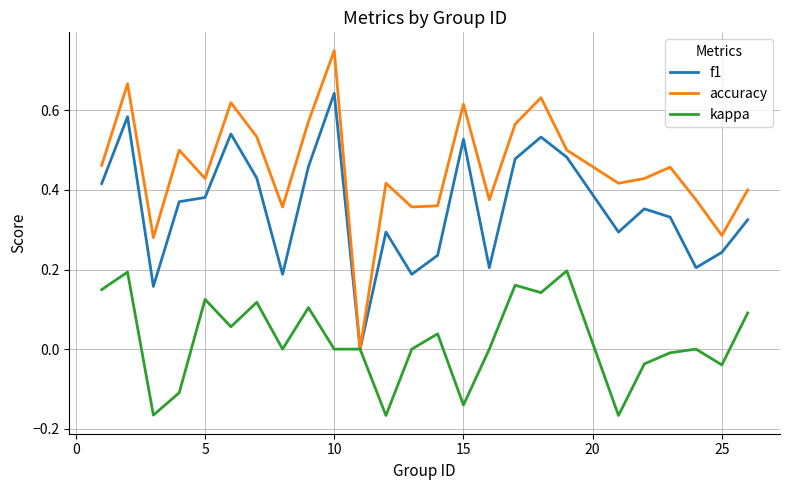

Which series has the largest total across all categories?

accuracy